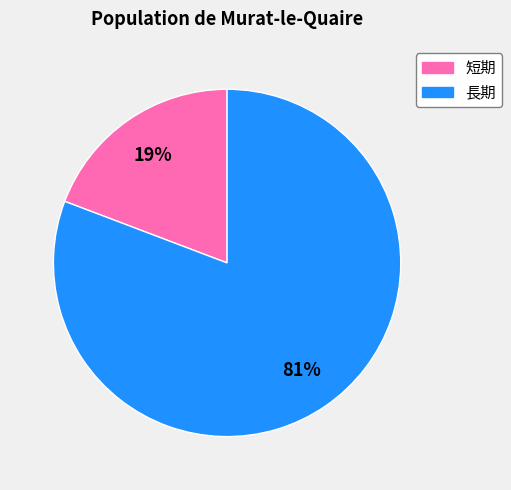

Is there any slice that represents more than half of the pie?

Yes